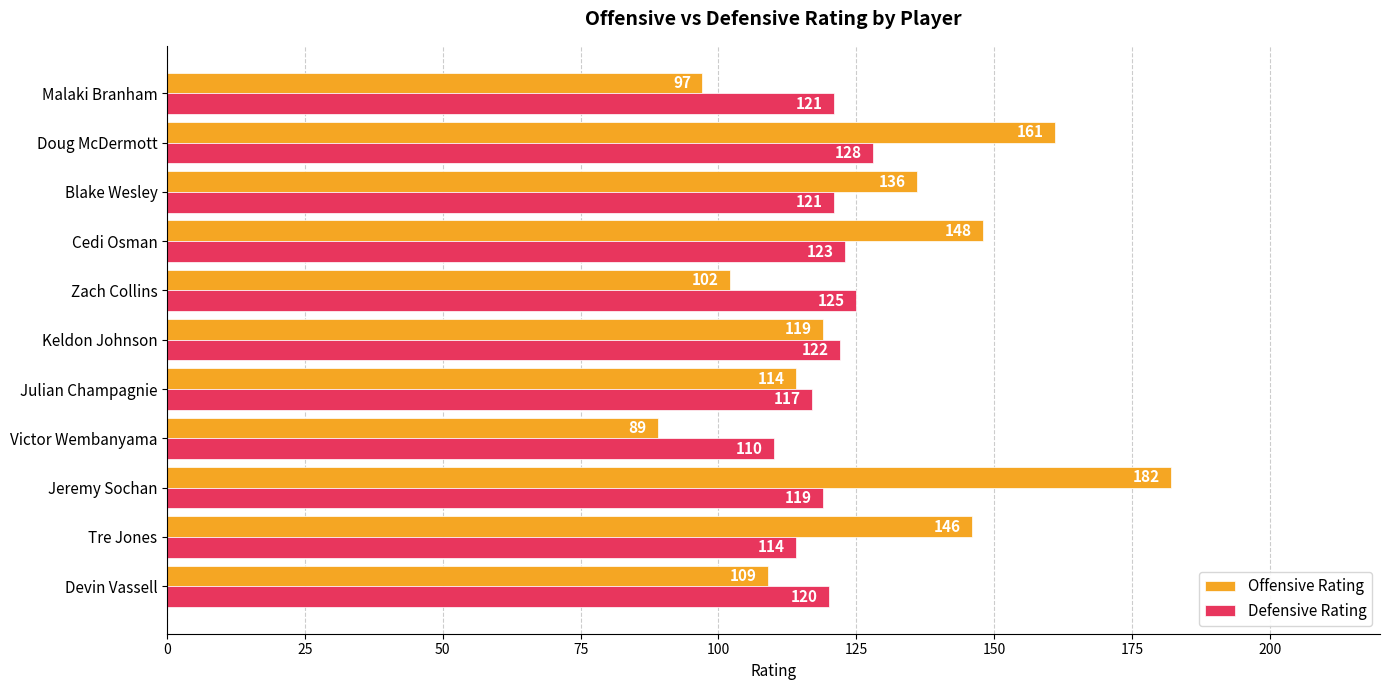

What is the lowest value of the Defensive Rating series?

110